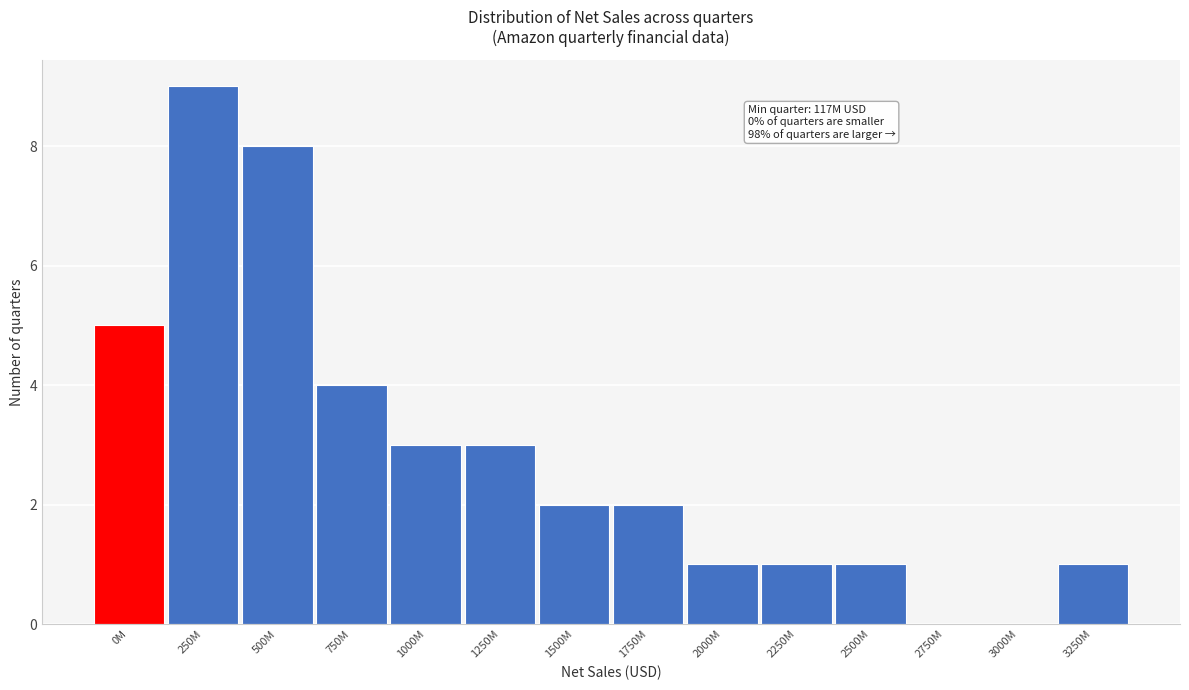

Reading left to right, extract all data points from this chart.

0M=5	250M=9	500M=8	750M=4	1000M=3	1250M=3	1500M=2	1750M=2	2000M=1	2250M=1	2500M=1	2750M=0	3000M=0	3250M=1